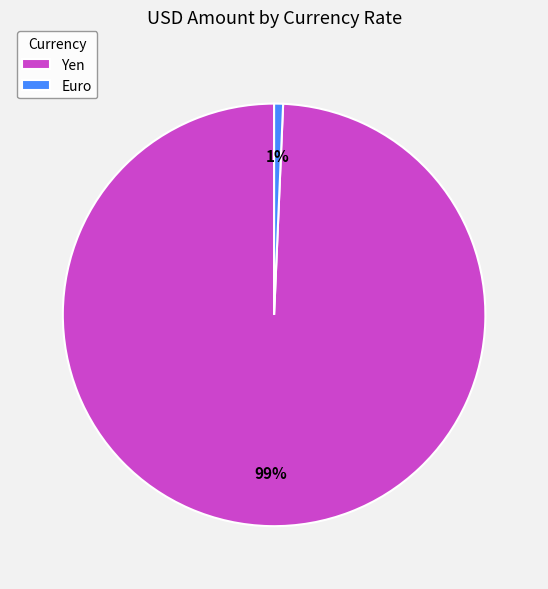

Which slice represents more than half of the pie?

Yen